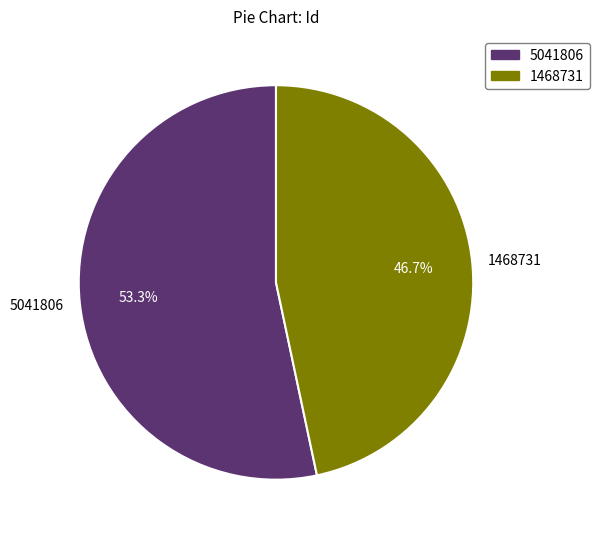

The 1468731 slice represents 53% of the pie. True or false?

False